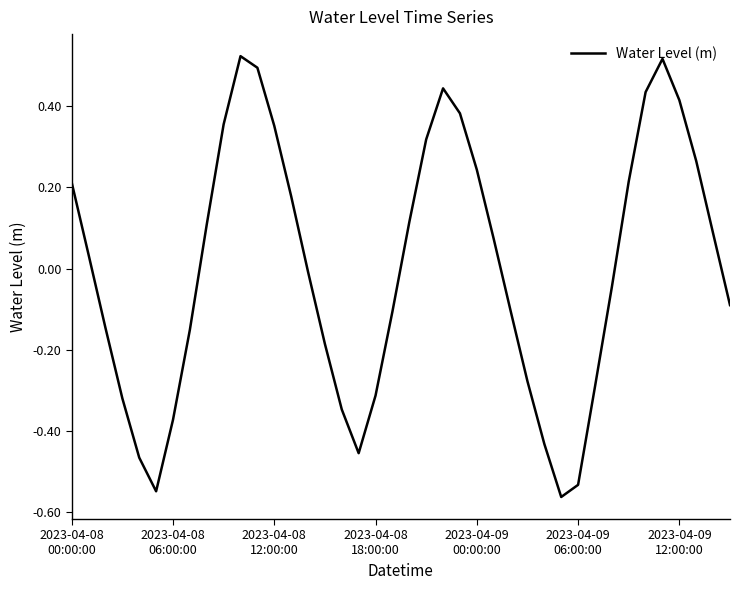

What is the difference between the maximum and minimum values?

1.1